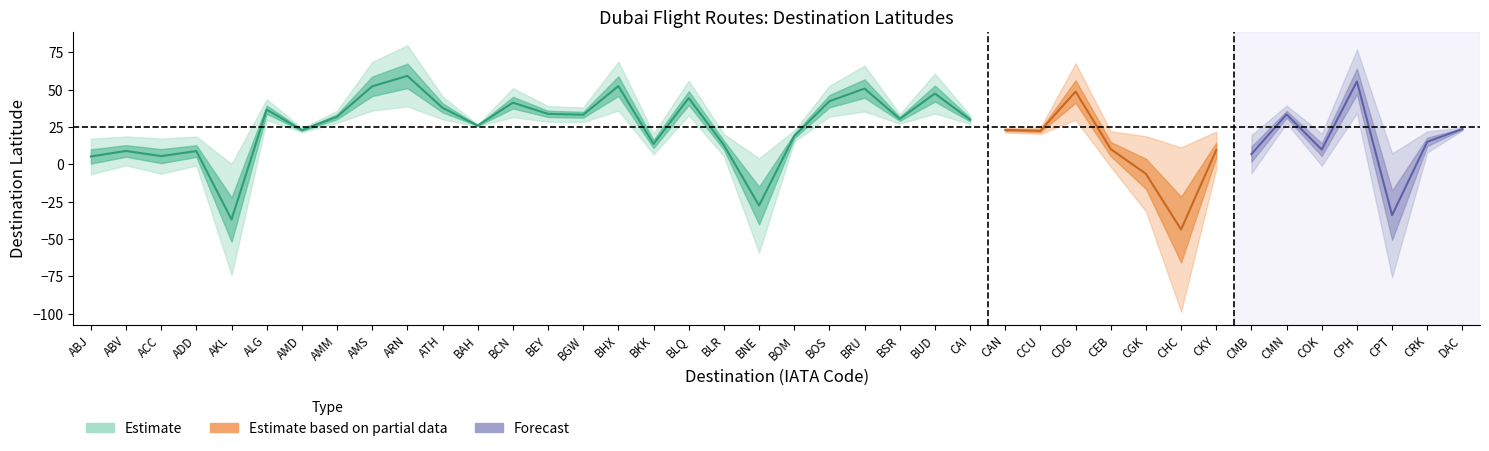

Reading left to right, extract all data points from this chart.

5.4	9.1	5.6	9.0	-36.9	36.8	23.0	32.0	52.4	59.3	38.0	26.1	41.4	33.9	33.3	52.5	13.8	44.5	13.0	-27.5	19.1	42.4	50.8	30.5	47.5	30.0	23.1	22.6	48.9	10.3	-6.2	-43.5	9.6	6.9	33.6	9.9	55.7	-33.9	15.2	23.8